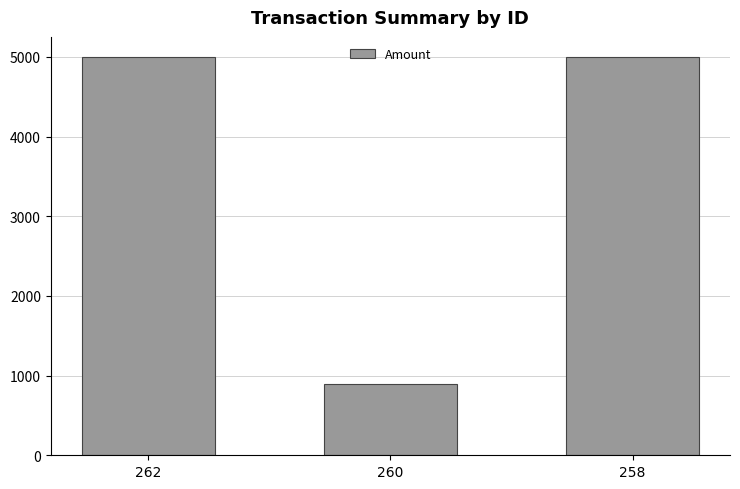

Between 260 and 262, which is larger?

262